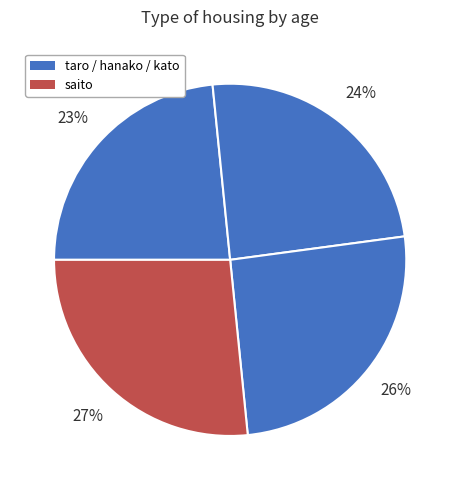

To the nearest percent, what is the average slice percentage?

25%